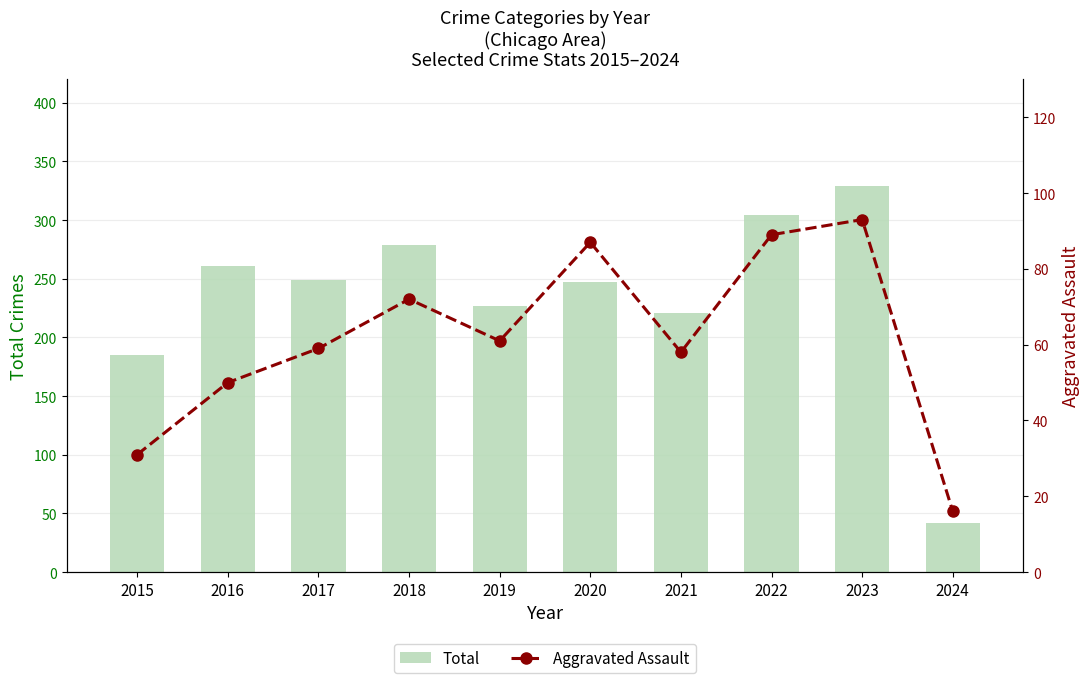

What is the difference between the highest and lowest values at 2024?

26